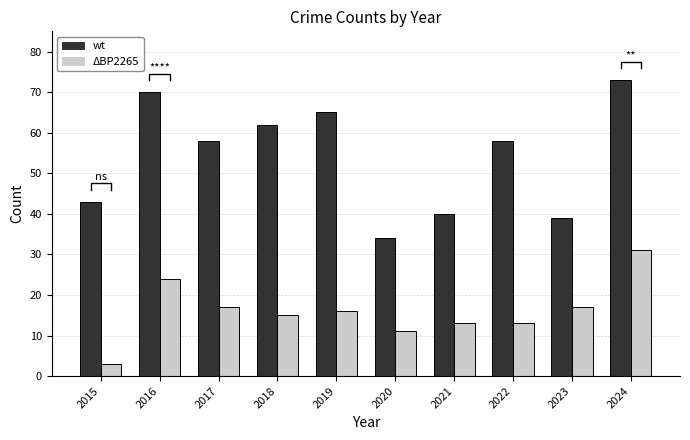

At 2022, list the series in order from largest to smallest.

wt, ΔBP2265